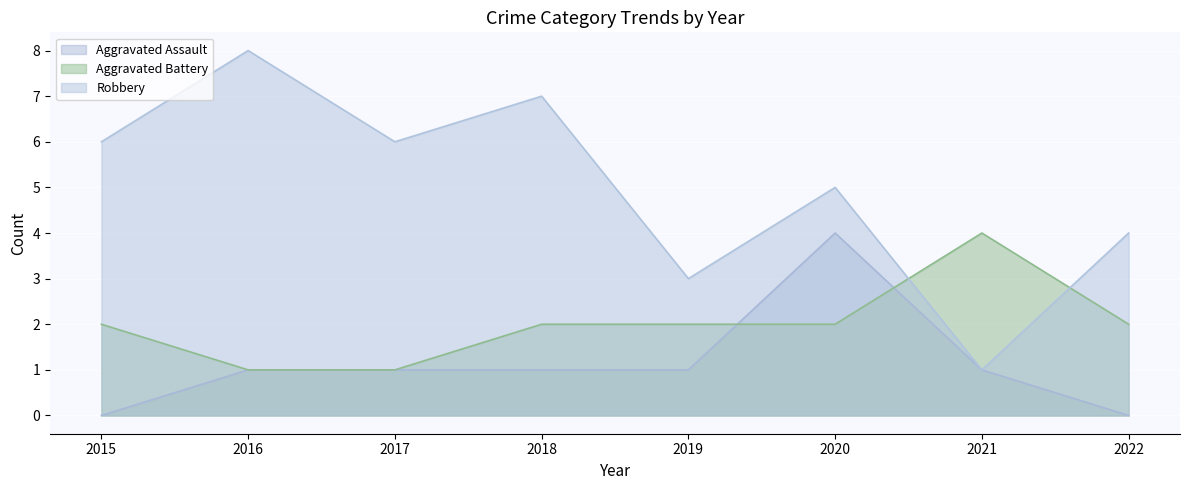

At which label does Aggravated Assault reach its minimum?

2015